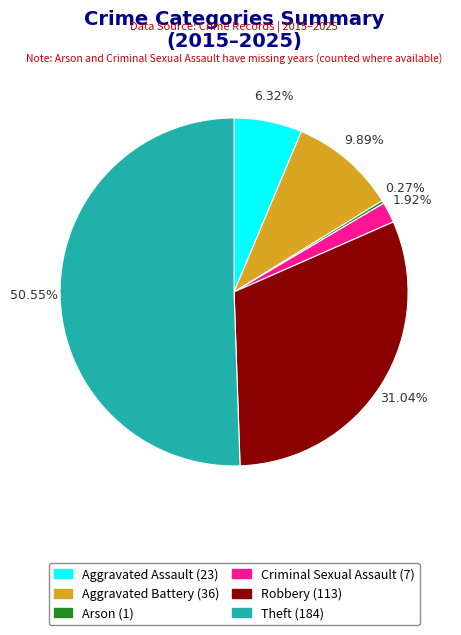

To the nearest percent, what is the average slice percentage?

17%